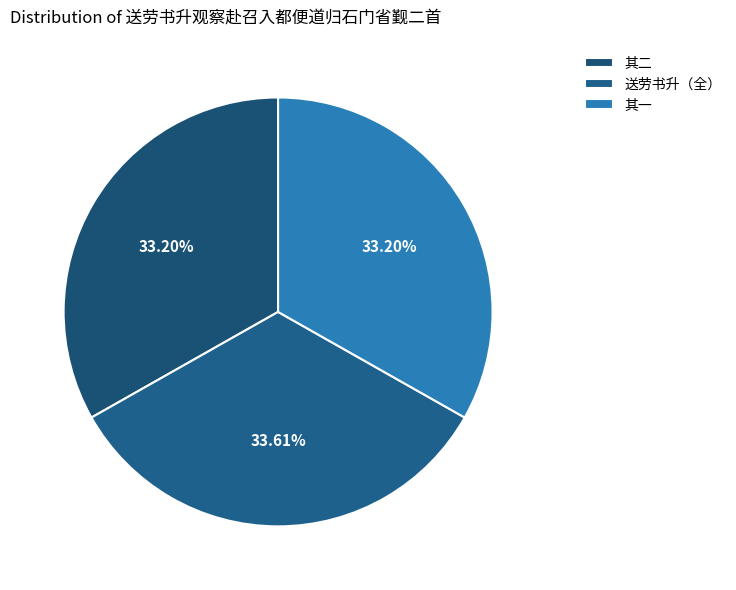

How many segments does this pie chart have?

3